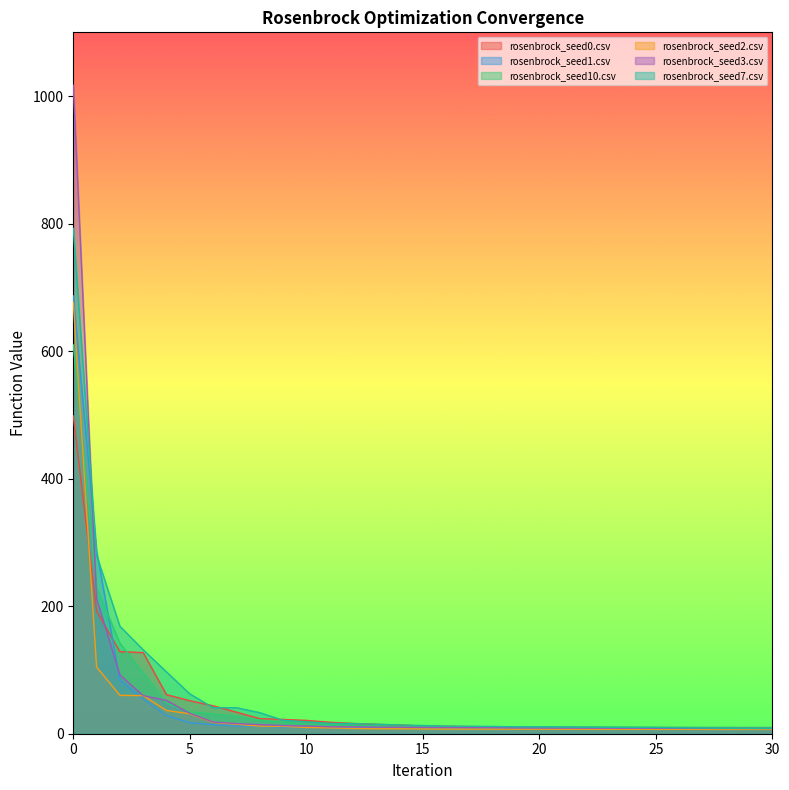

What is the approximate value of rosenbrock_seed3.csv at 15?

10.0